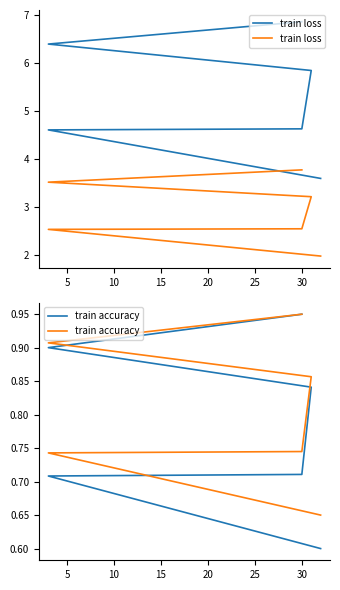

True or false: train loss and train accuracy cross at least once.

False